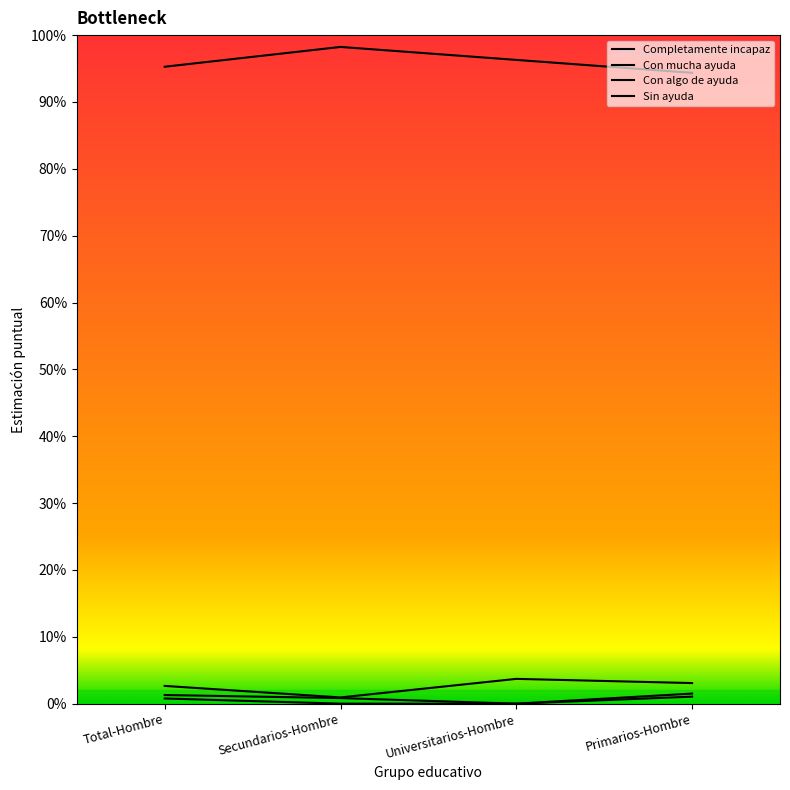

Between Universitarios-Hombre and Total-Hombre, which is larger?

Total-Hombre